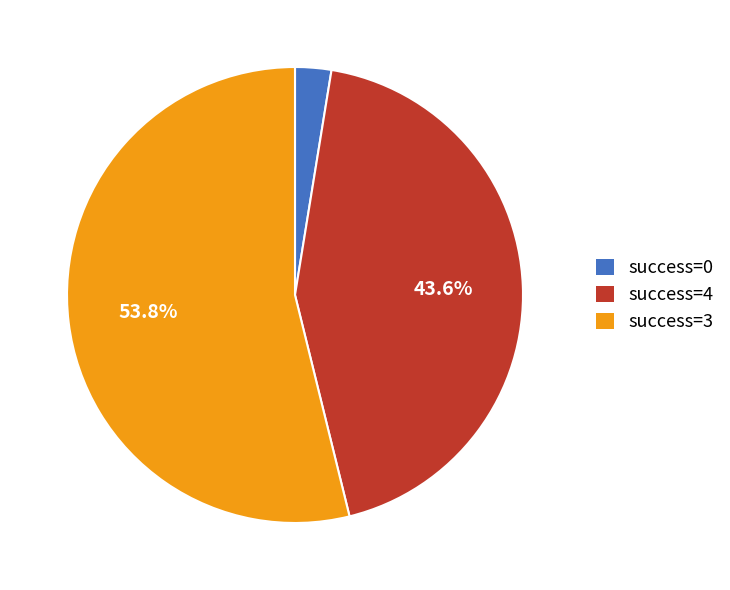

Rank the categories by value from lowest to highest.

success=0, success=4, success=3